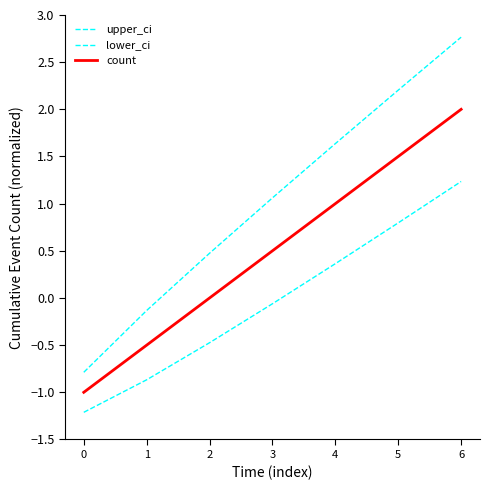

What is the difference between the highest and lowest values at 4?

1.3